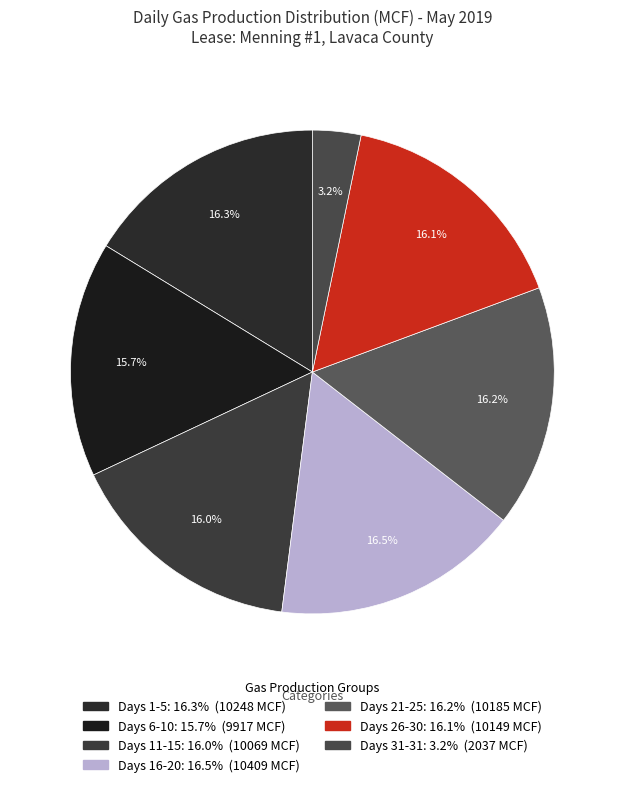

How many segments does this pie chart have?

7